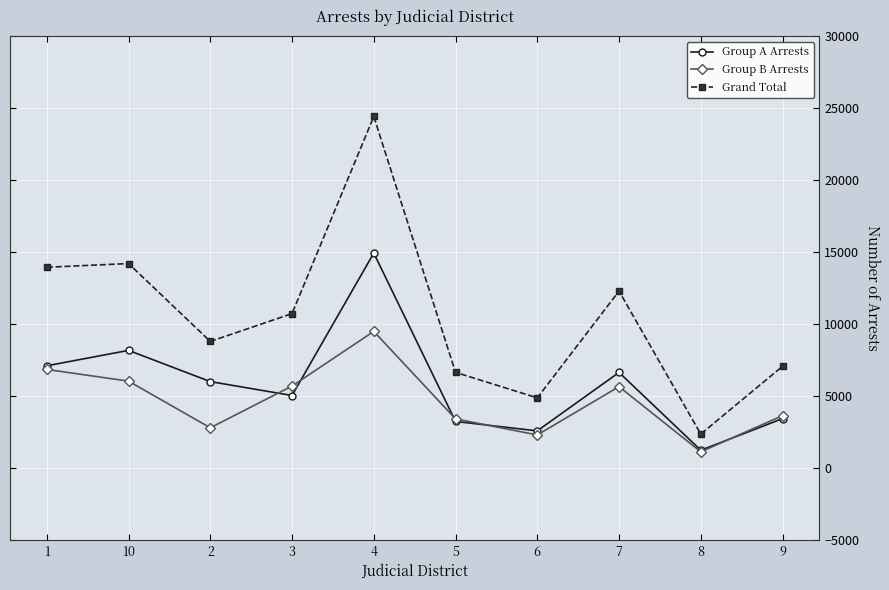

What is the total value across all series at 6?

9744